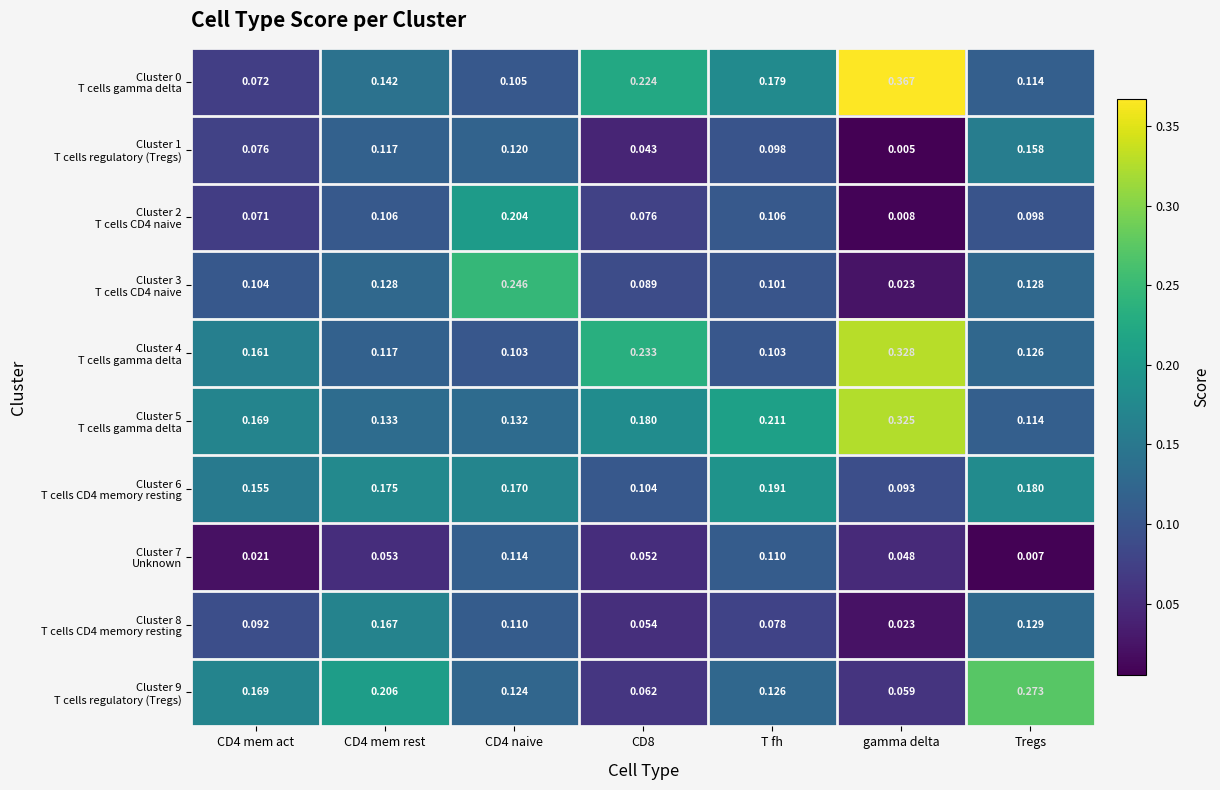

Which label corresponds to the largest value in the chart?

gamma delta